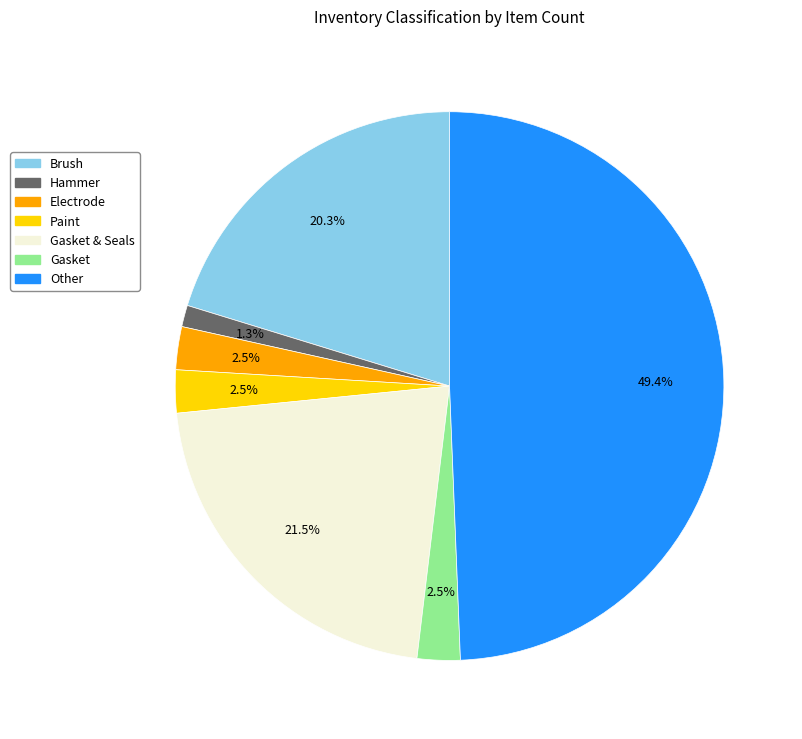

Is there a majority slice in this chart?

No